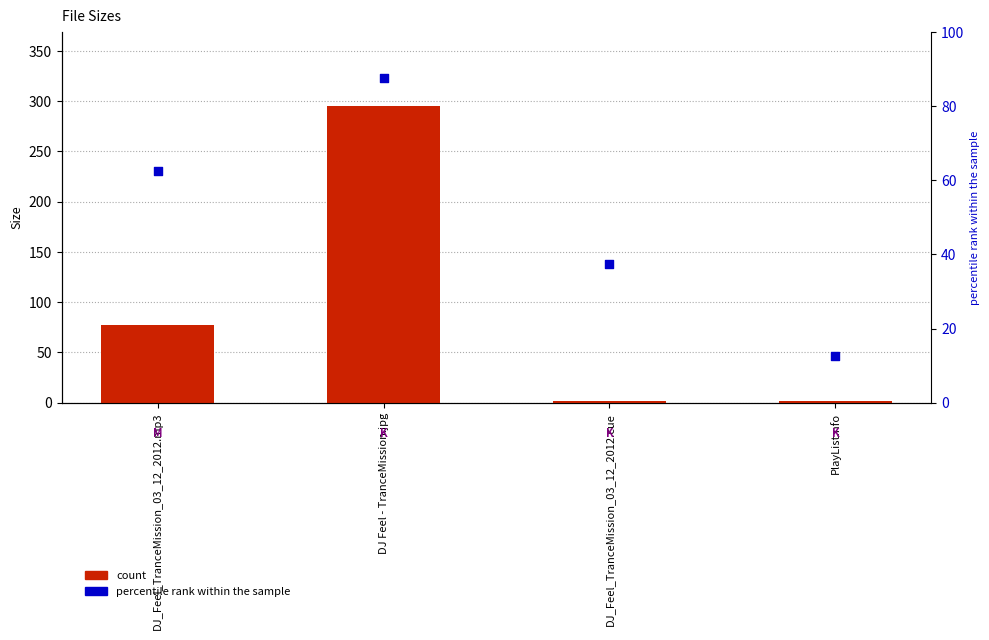

At how many categories does at least one series exceed 276?

1